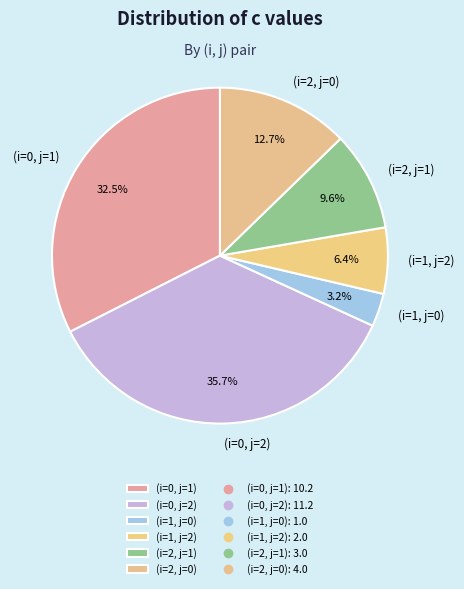

Does any single category account for the majority?

No